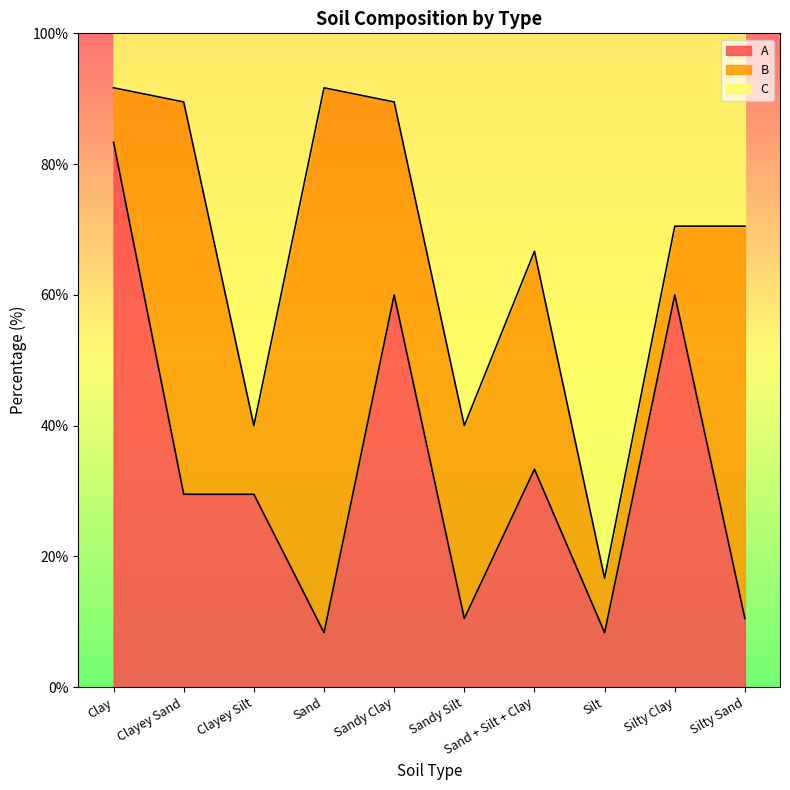

Is it true that A equals 93.6 at Sandy Clay?

False